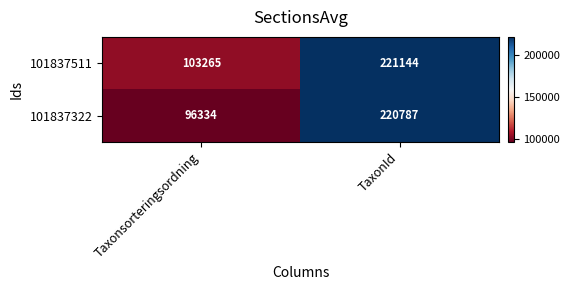

Which series has the largest total across all categories?

101837511